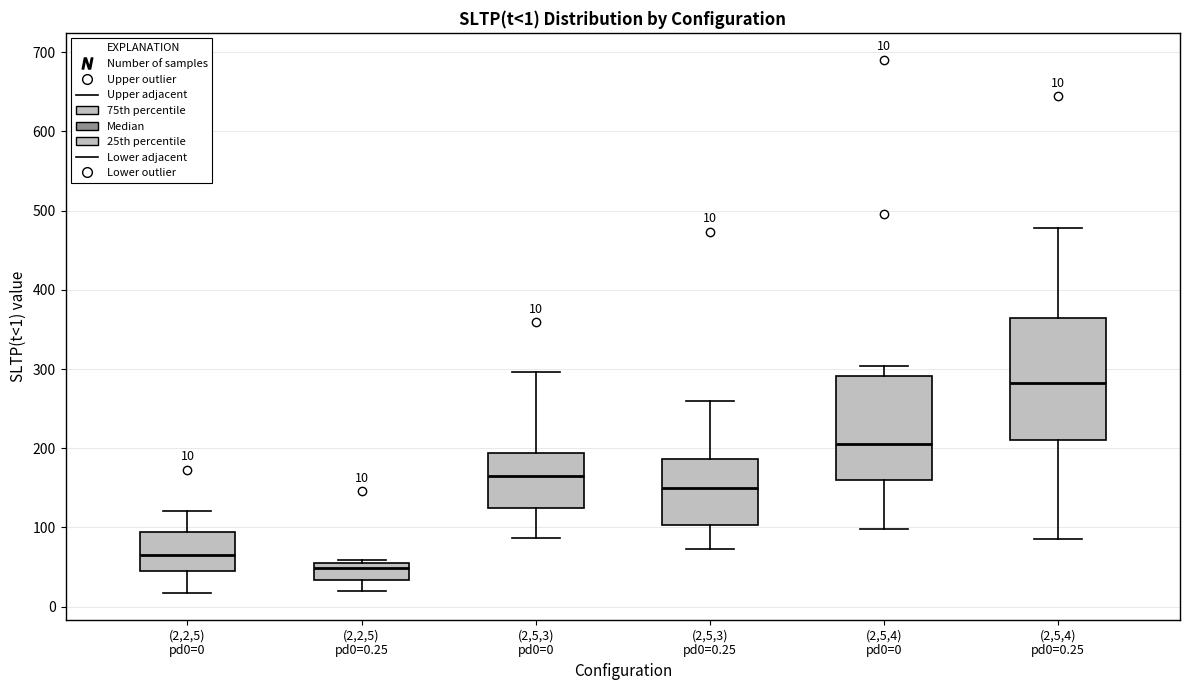

Which box's median line is the highest?

(2,5,4) pd0=0.25